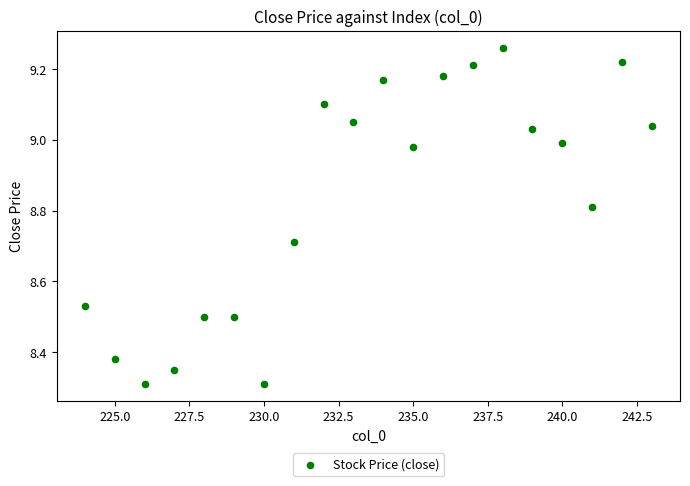

What is the range of X values (max minus min)?

19.0